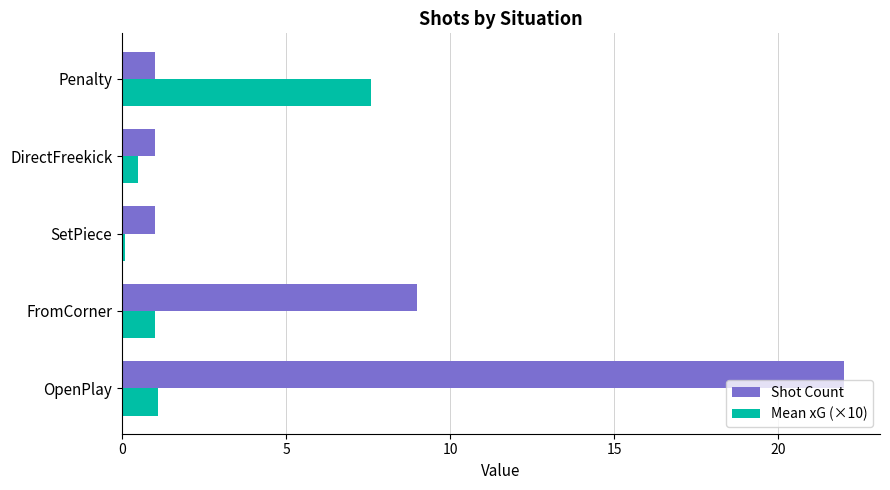

What is the sum of all Mean xG (×10) values?

10.3